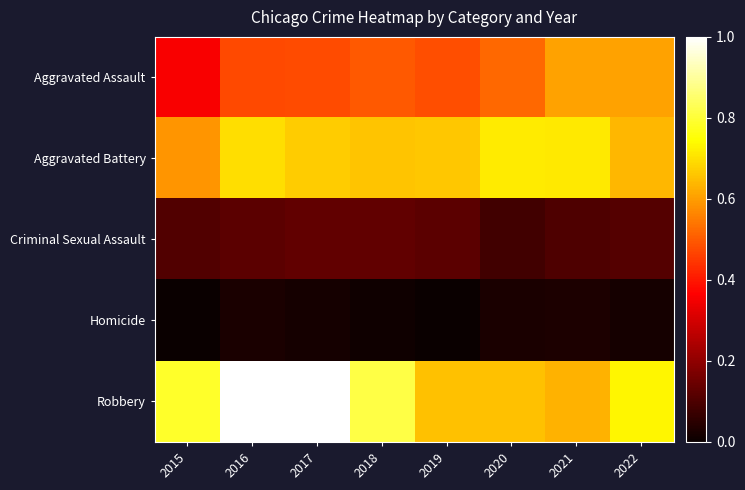

Reading left to right, extract all data points from this chart.

Aggravated Assault: 2015=0.4	2016=0.5	2017=0.5	2018=0.5	2019=0.5	2020=0.5	2021=0.6	2022=0.6
Aggravated Battery: 2015=0.6	2016=0.7	2017=0.7	2018=0.7	2019=0.7	2020=0.7	2021=0.7	2022=0.6
Criminal Sexual Assault: 2015=0.1	2016=0.1	2017=0.1	2018=0.1	2019=0.1	2020=0.1	2021=0.1	2022=0.1
Homicide: 2015=0.0	2016=0.0	2017=0.0	2018=0.0	2019=0.0	2020=0.0	2021=0.0	2022=0.0
Robbery: 2015=0.8	2016=1.0	2017=1.0	2018=0.8	2019=0.7	2020=0.7	2021=0.6	2022=0.7